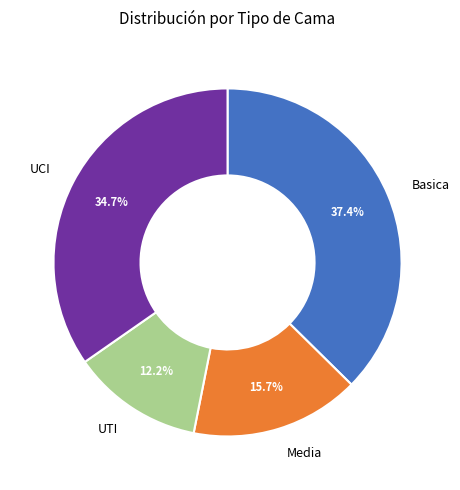

Rank the categories by value from highest to lowest.

Basica, UCI, Media, UTI